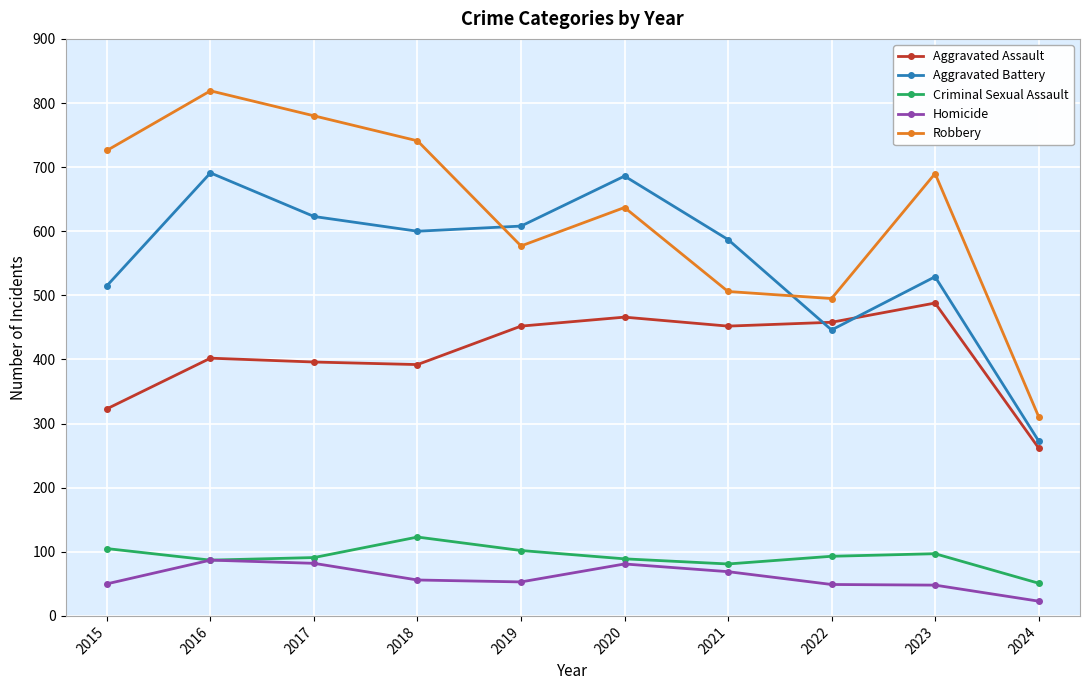

Which label corresponds to the smallest value in the chart?

2024